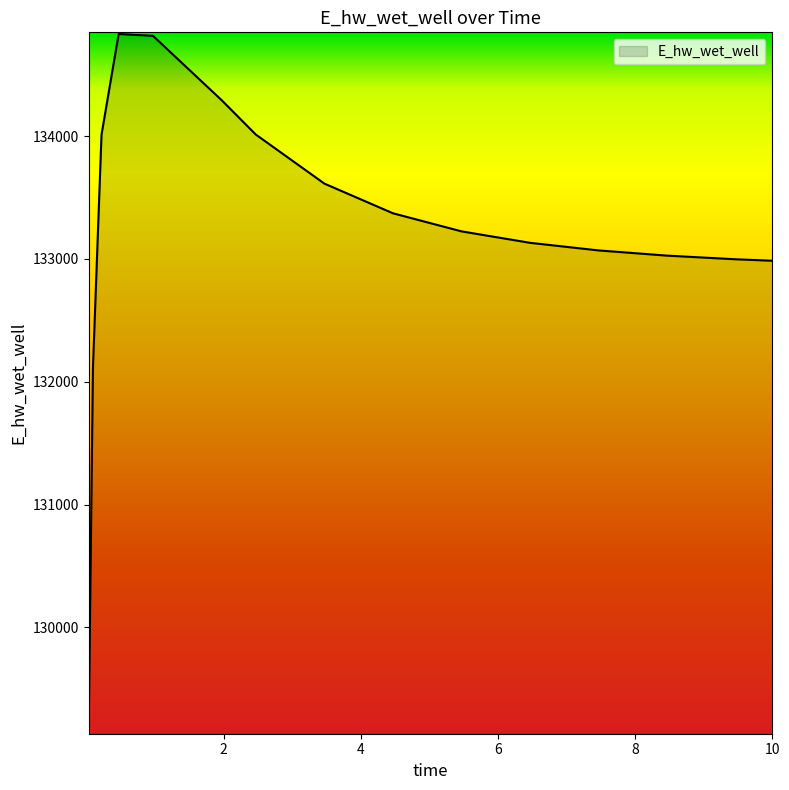

What is the difference between the maximum and minimum values?

5685.6